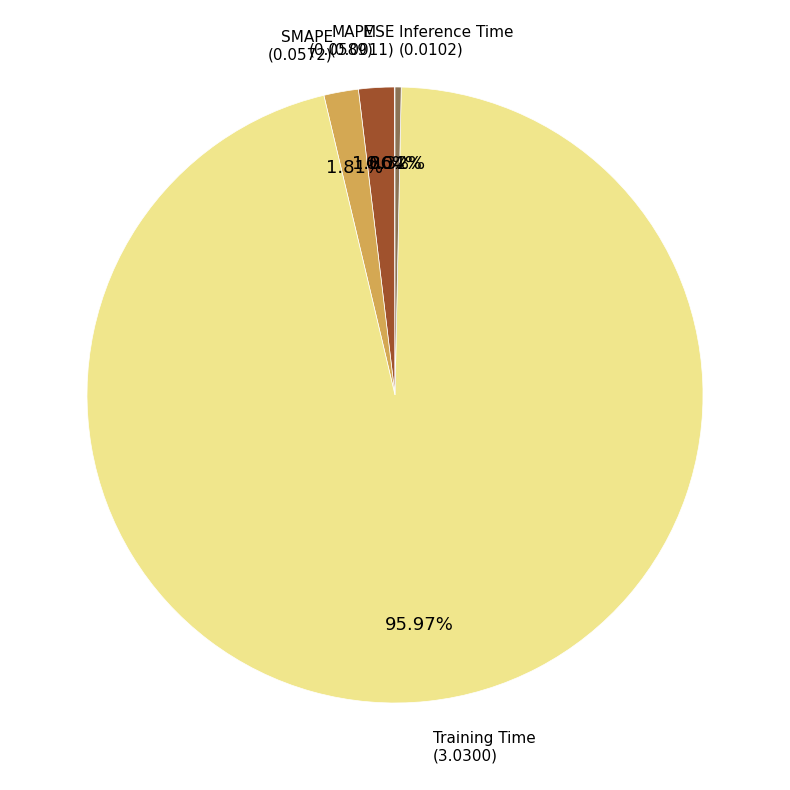

Is there any slice that represents more than half of the pie?

Yes